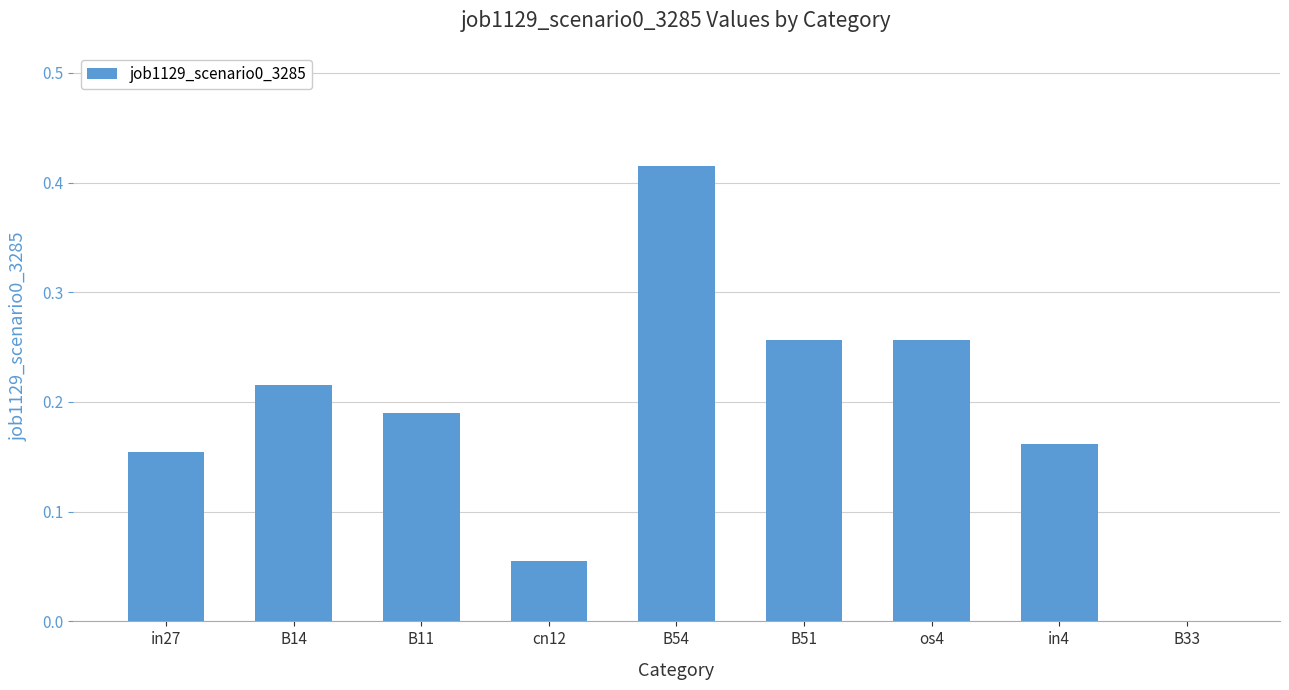

Where is the data nearest to the value 0?

B33